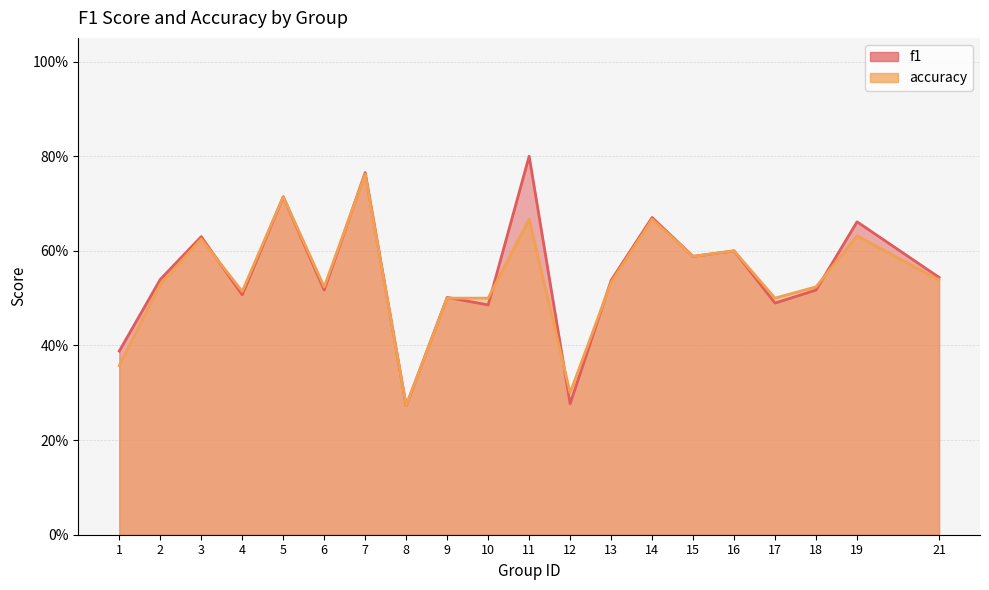

Is the value of f1 at 16 greater than the value of accuracy at 6?

Yes